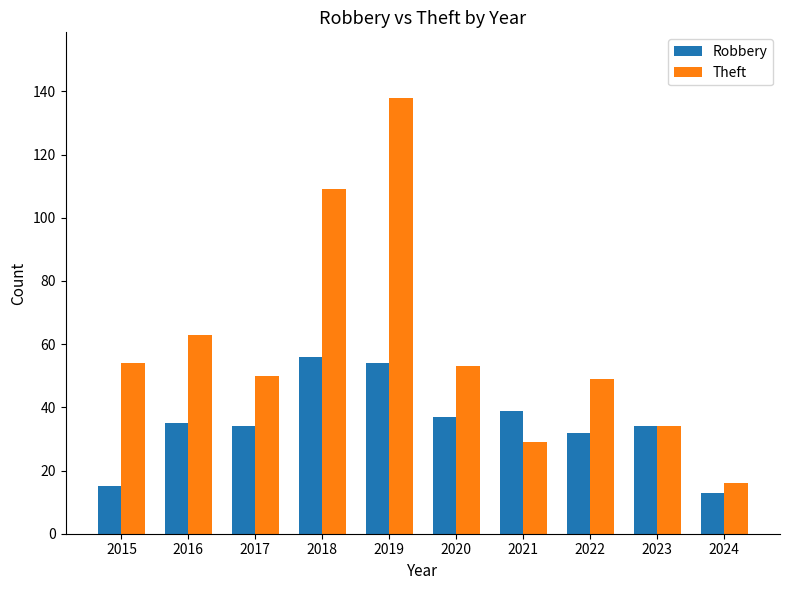

At which category is the sum across all series the highest?

2019